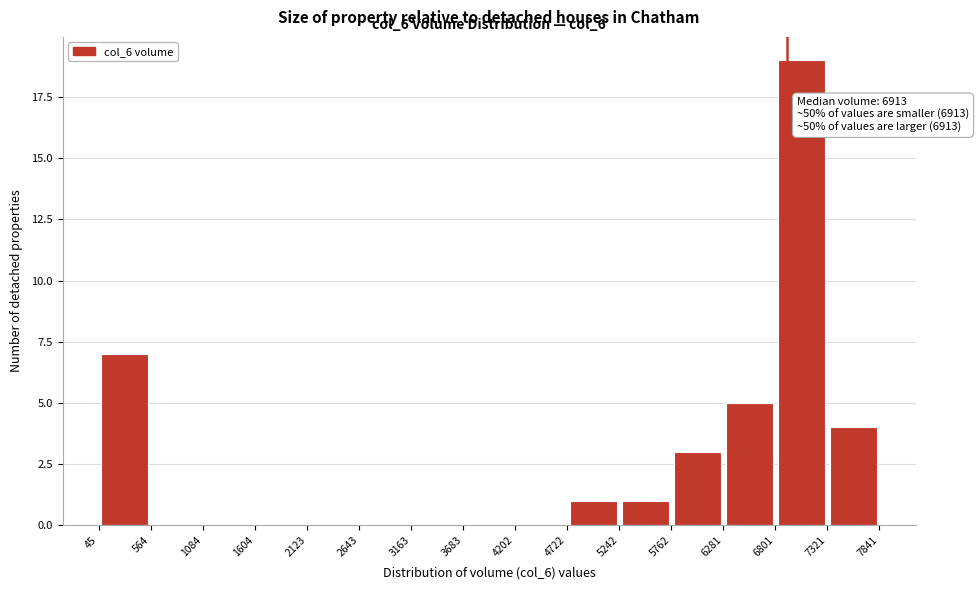

Which range on the x-axis has the tallest bar?

6801 to 7321